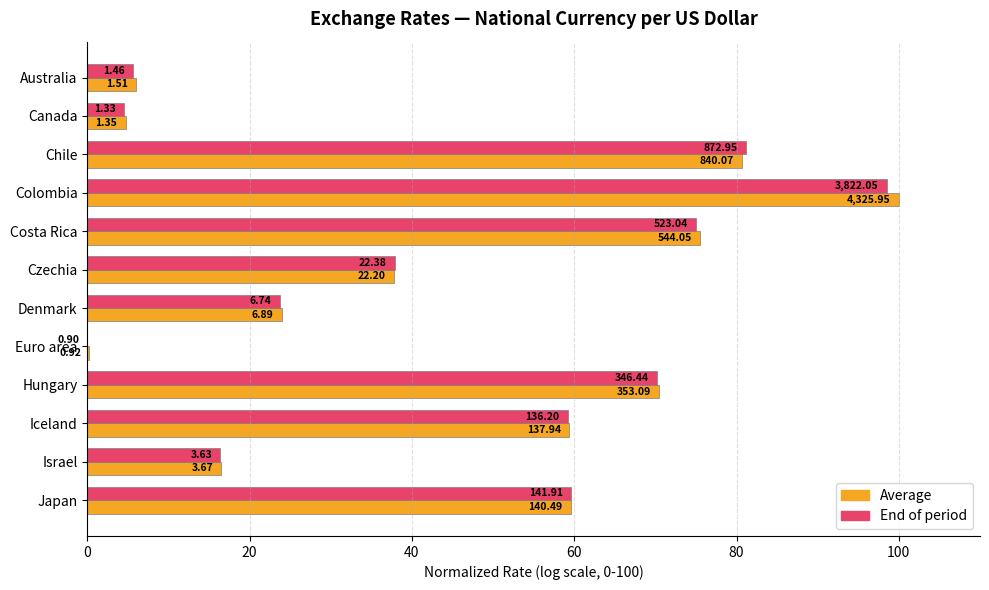

What are all the series names shown in the legend?

Average, End of period